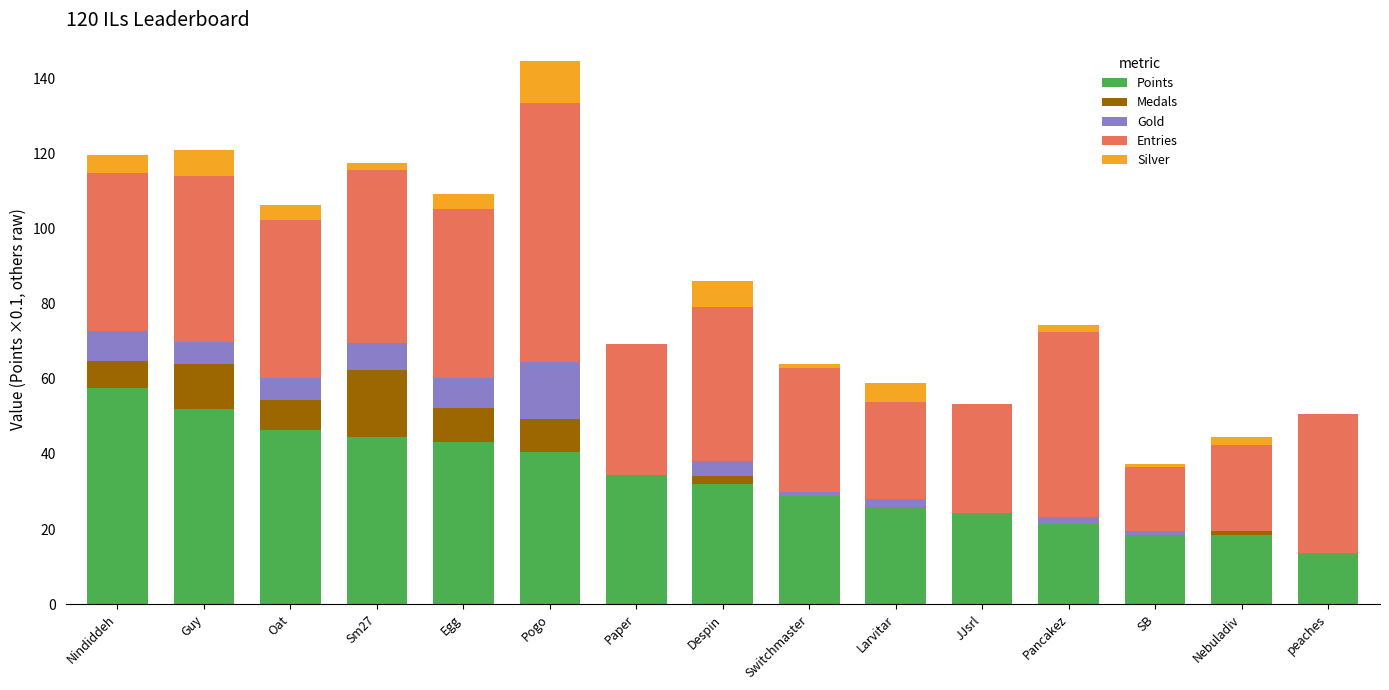

At which category is the sum across all series the highest?

Pogo